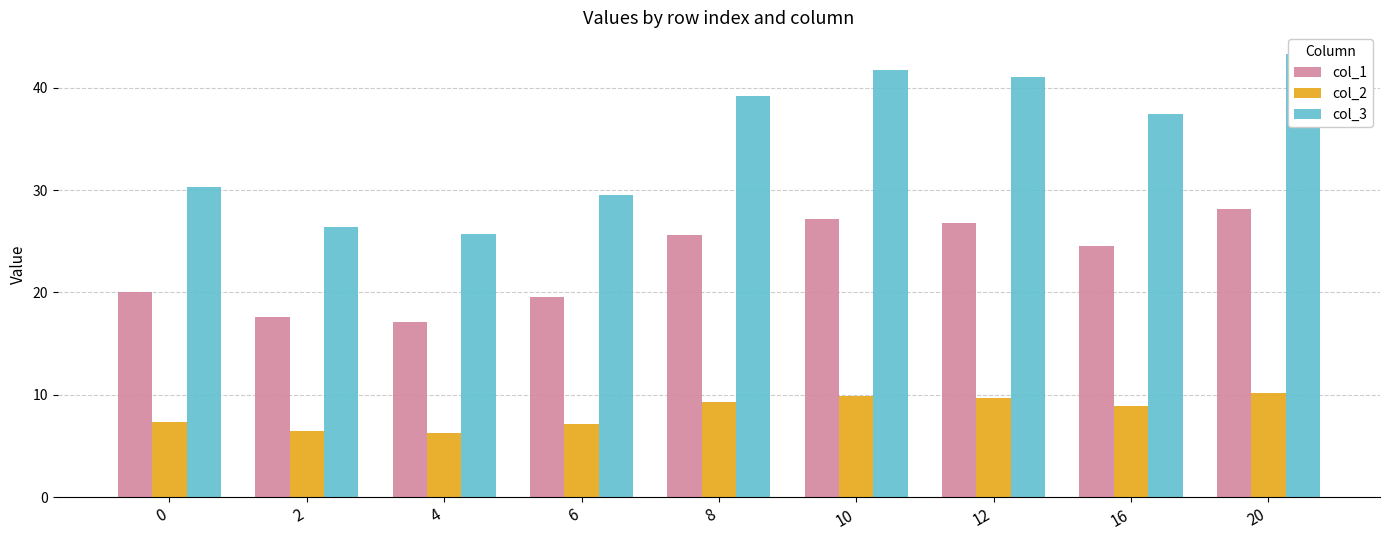

What is the difference between the col_1 values at 6 and 8?

6.1